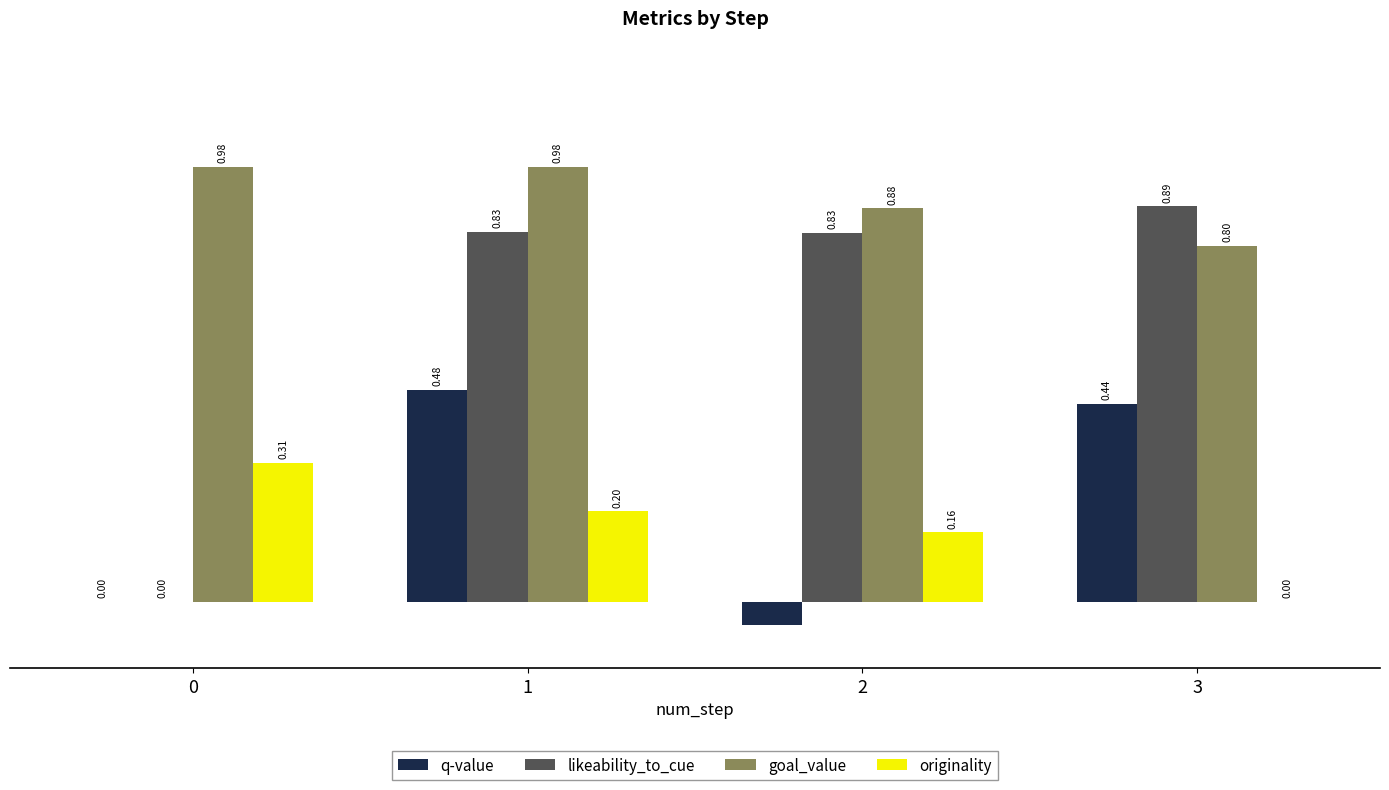

Between 1 and 2, which series saw the biggest shift?

q-value